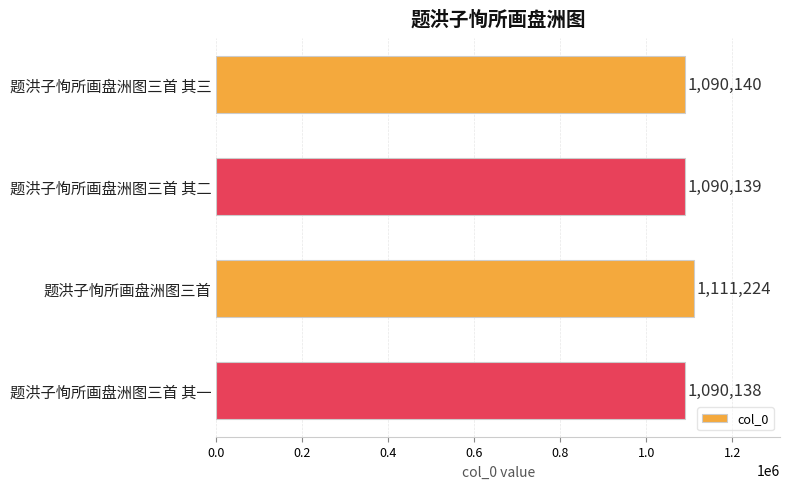

Count the number of categories in the chart.

4